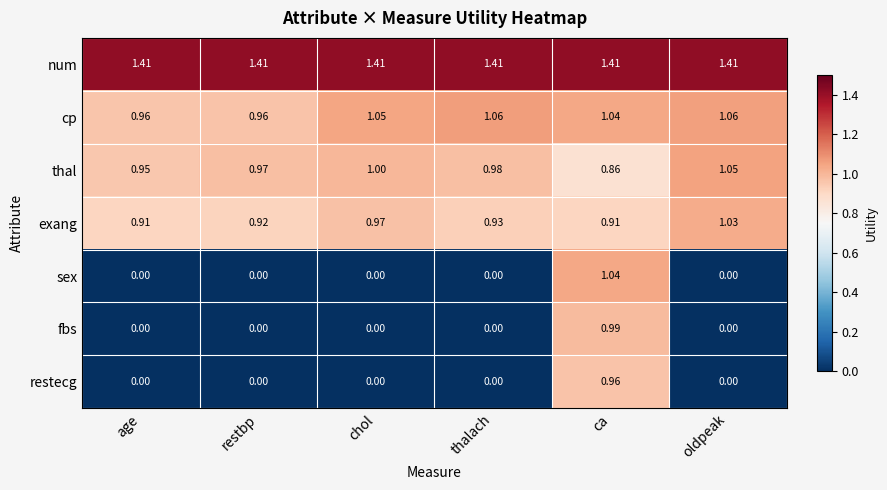

Which series has the largest total across all categories?

num